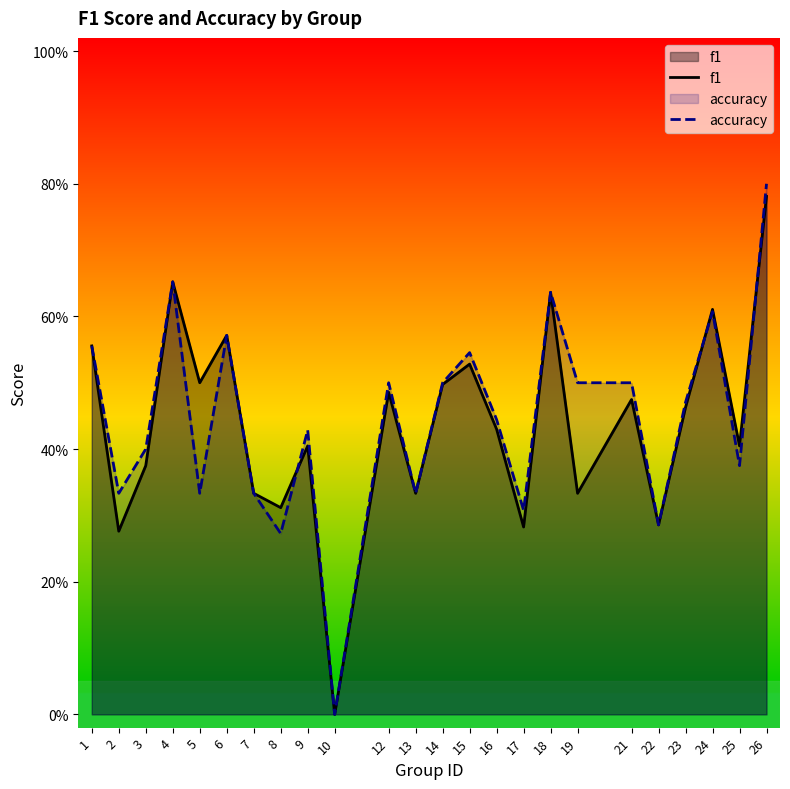

Which series has the largest total across all categories?

accuracy